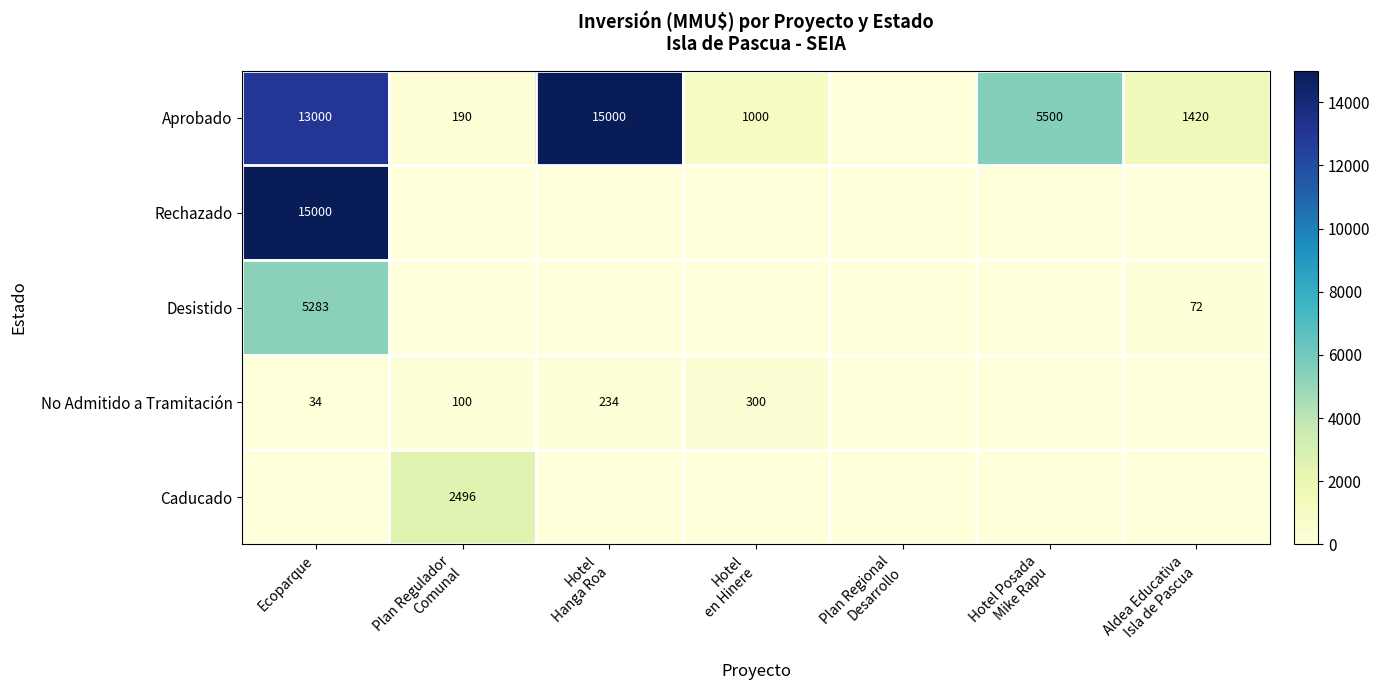

True or false: Caducado has a value of 0 at Ecoparque.

True